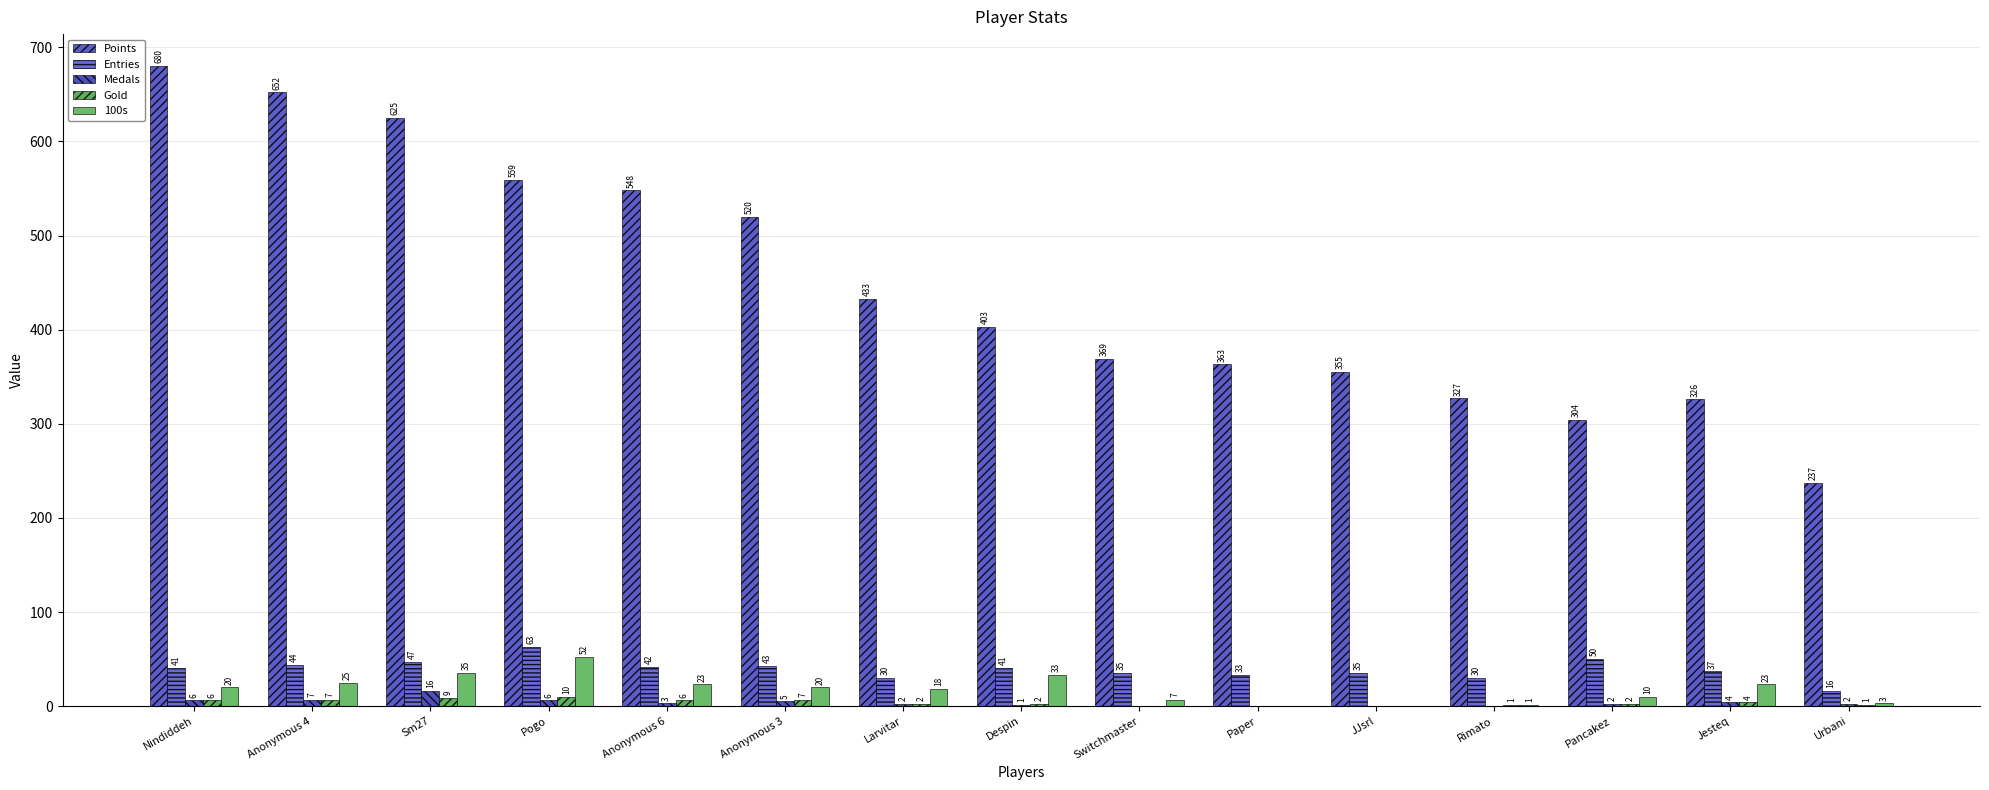

Which category has the highest value across all series?

Nindiddeh